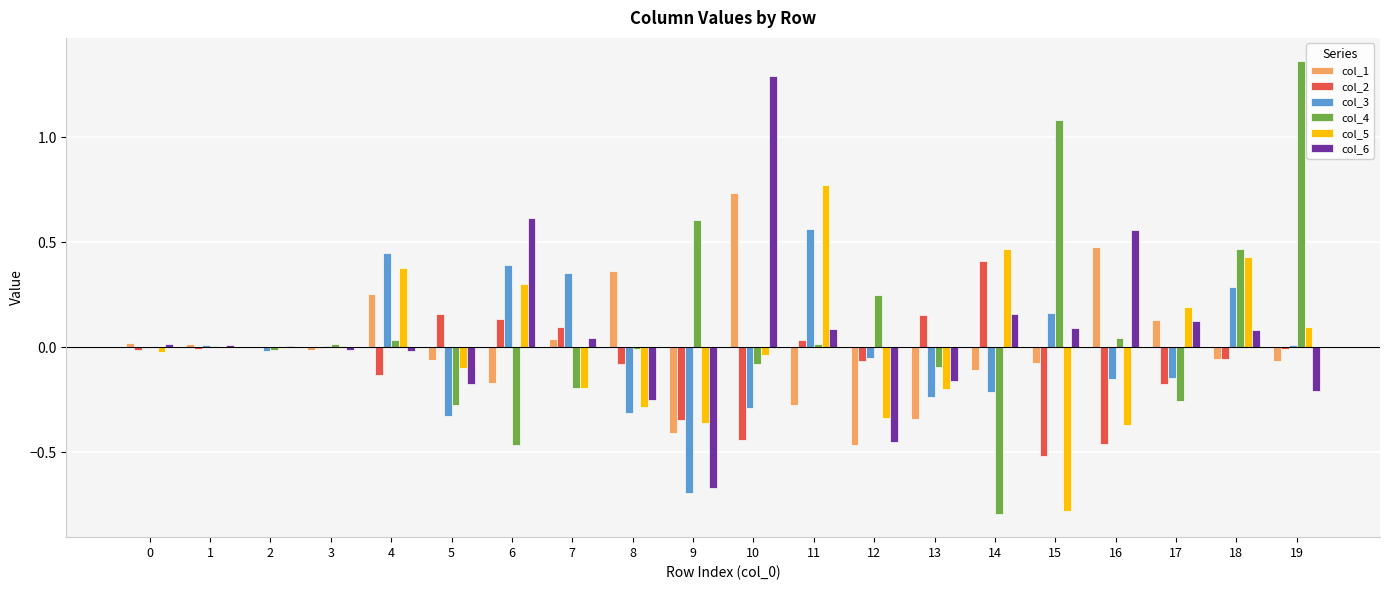

The value of col_5 at 12 is -0.3. True or false?

True